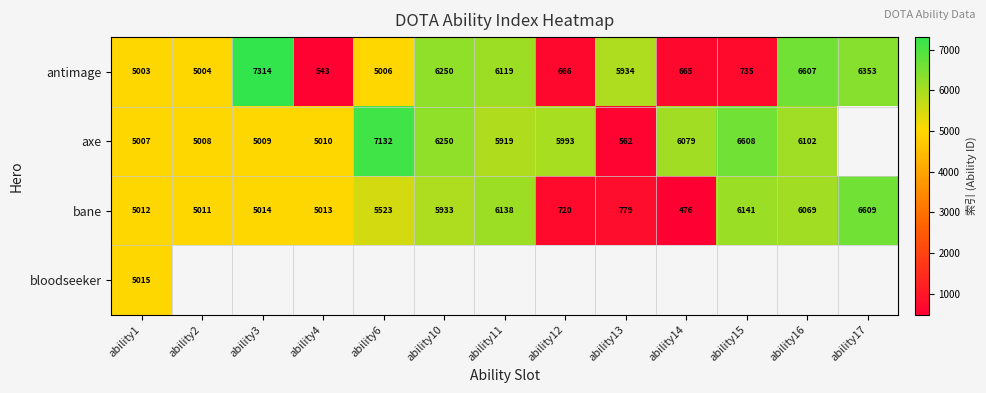

What is the sum of the axe values at ability4 and ability6?

12142